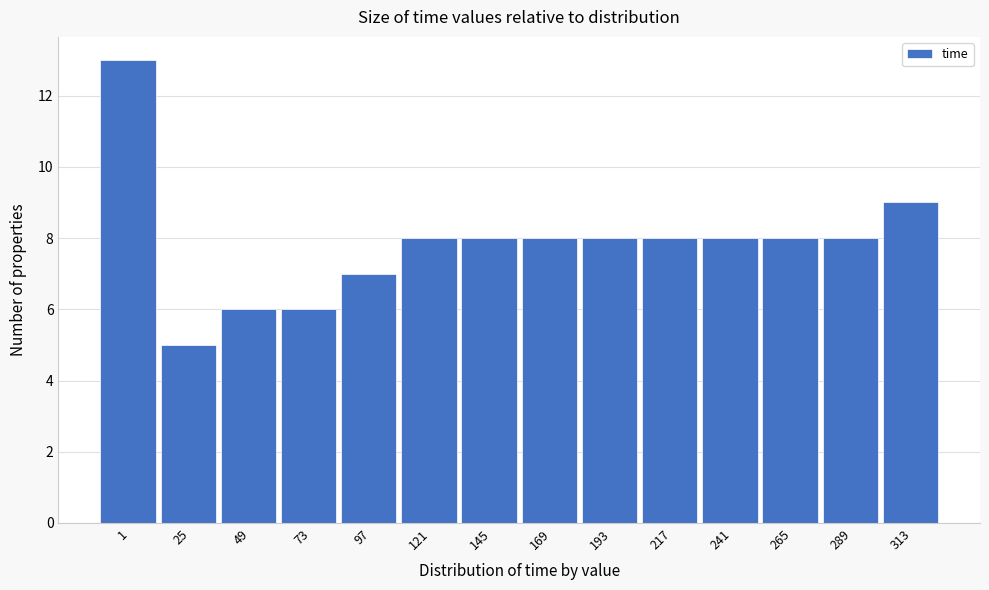

Reading right to left, list all the values displayed in this chart.

313=9	289=8	265=8	241=8	217=8	193=8	169=8	145=8	121=8	97=7	73=6	49=6	25=5	1=13